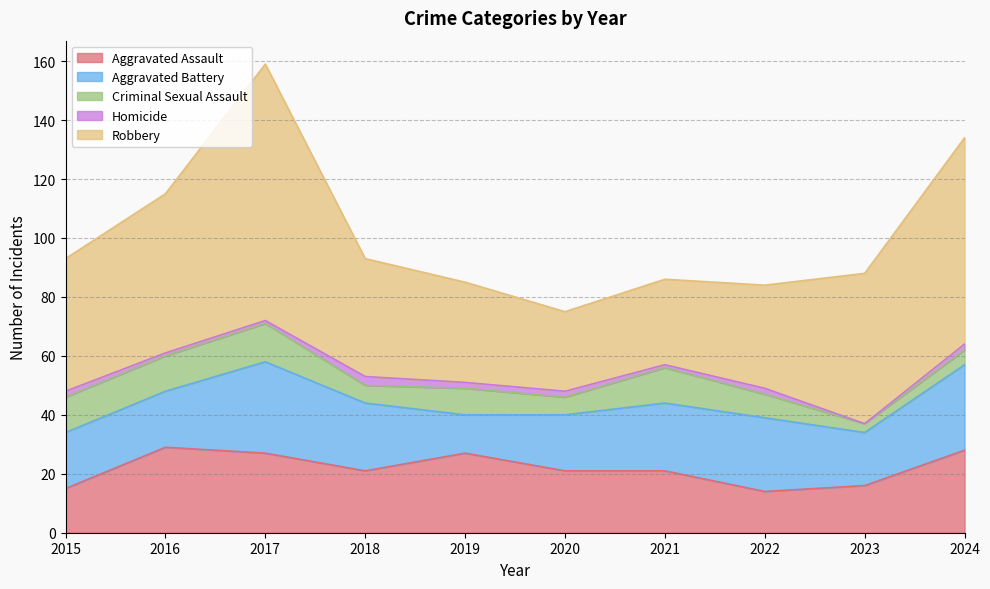

Where is Robbery nearest to the value 57?

2016